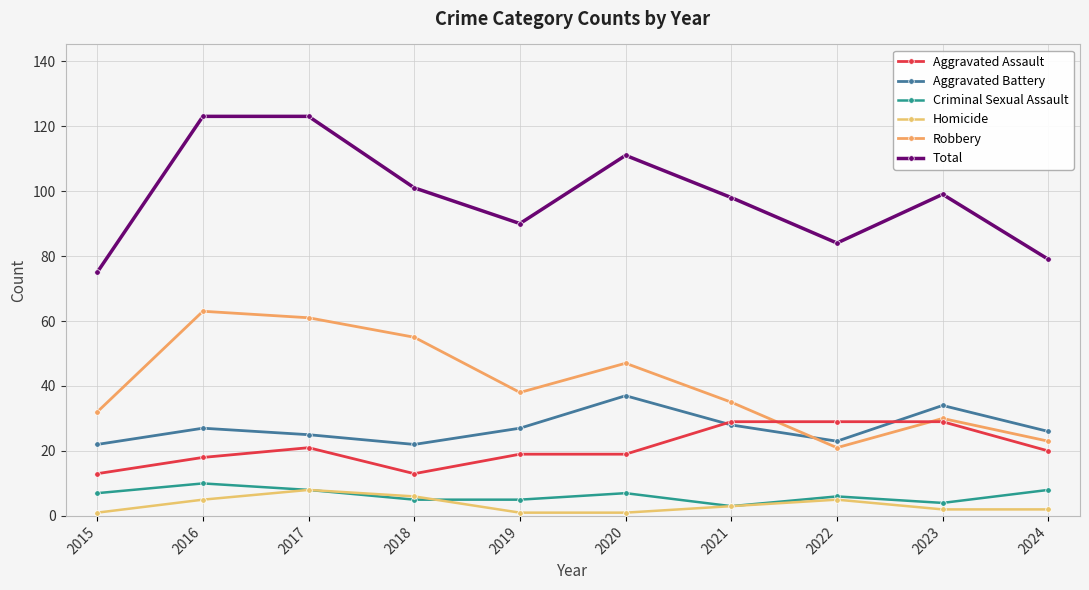

Reading left to right, what are all the values shown in this chart?

Aggravated Assault: 13	18	21	13	19	19	29	29	29	20
Aggravated Battery: 22	27	25	22	27	37	28	23	34	26
Criminal Sexual Assault: 7	10	8	5	5	7	3	6	4	8
Homicide: 1	5	8	6	1	1	3	5	2	2
Robbery: 32	63	61	55	38	47	35	21	30	23
Total: 75	123	123	101	90	111	98	84	99	79